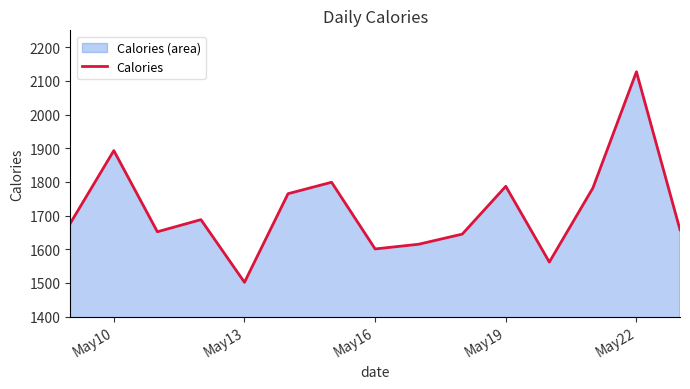

Reading right to left, what are all the values shown in this chart?

1658	2127	1782	1562	1787	1645	1615	1601	1799	1765	1502	1688	1652	1893	1677